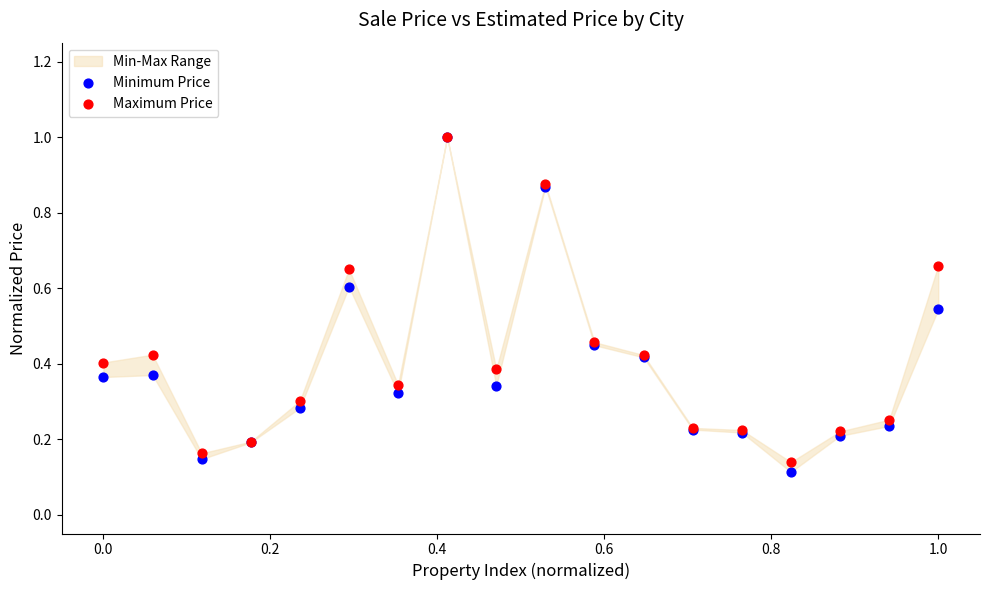

Which series contains the lowest Y value?

Minimum Price